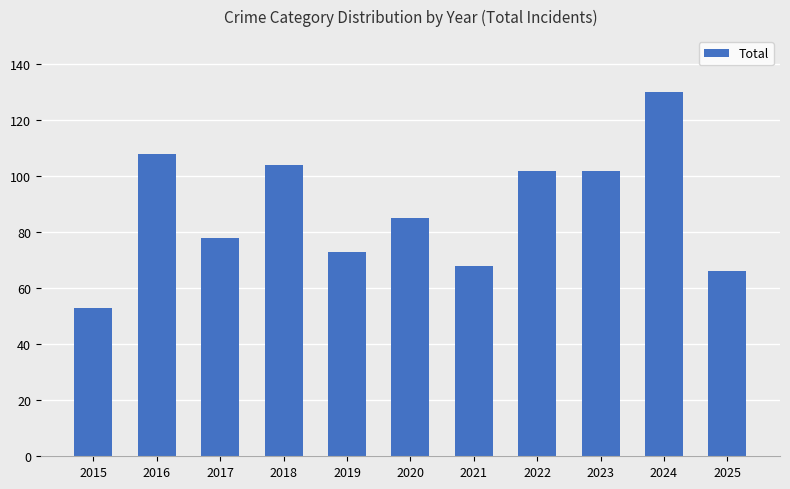

Reading left to right, extract all data points from this chart.

2015=53	2016=108	2017=78	2018=104	2019=73	2020=85	2021=68	2022=102	2023=102	2024=130	2025=66